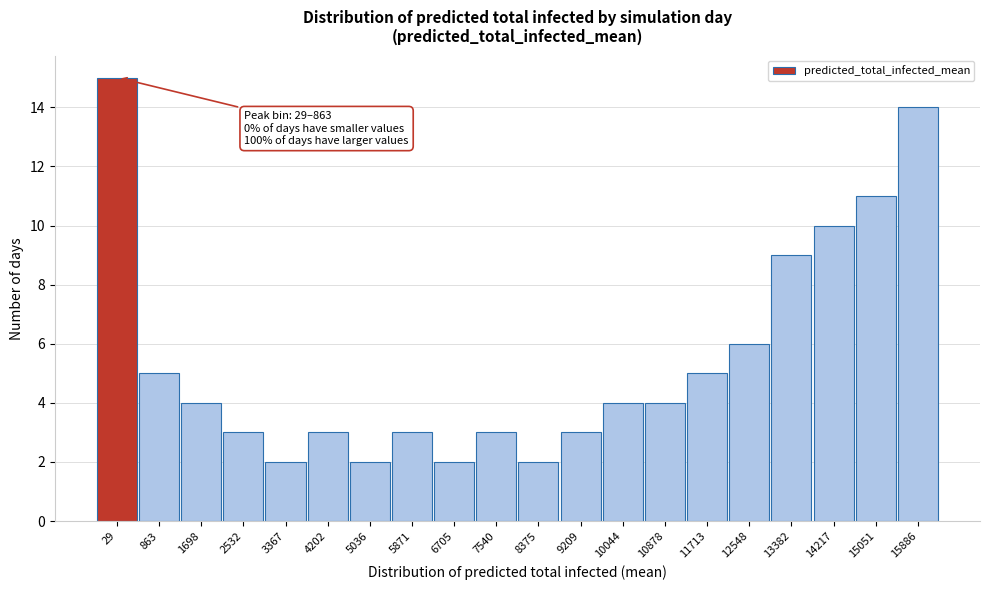

Reading left to right, what are all the values shown in this chart?

29=15	863=5	1698=4	2532=3	3367=2	4202=3	5036=2	5871=3	6705=2	7540=3	8375=2	9209=3	10044=4	10878=4	11713=5	12548=6	13382=9	14217=10	15051=11	15886=14